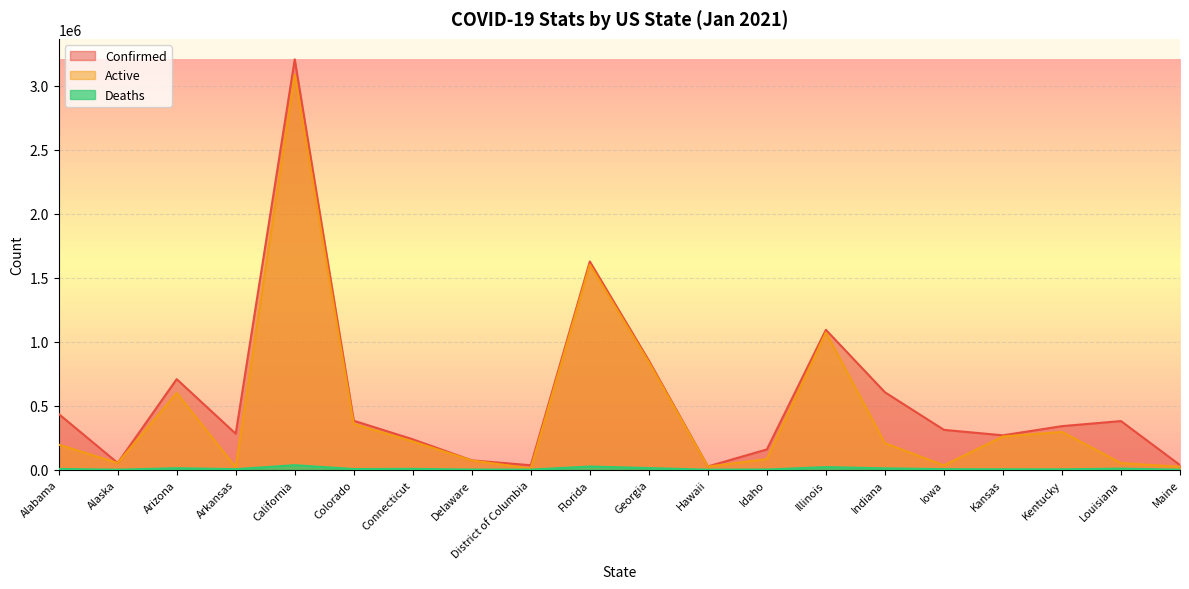

Where does the Active series first go above 207643?

Arizona